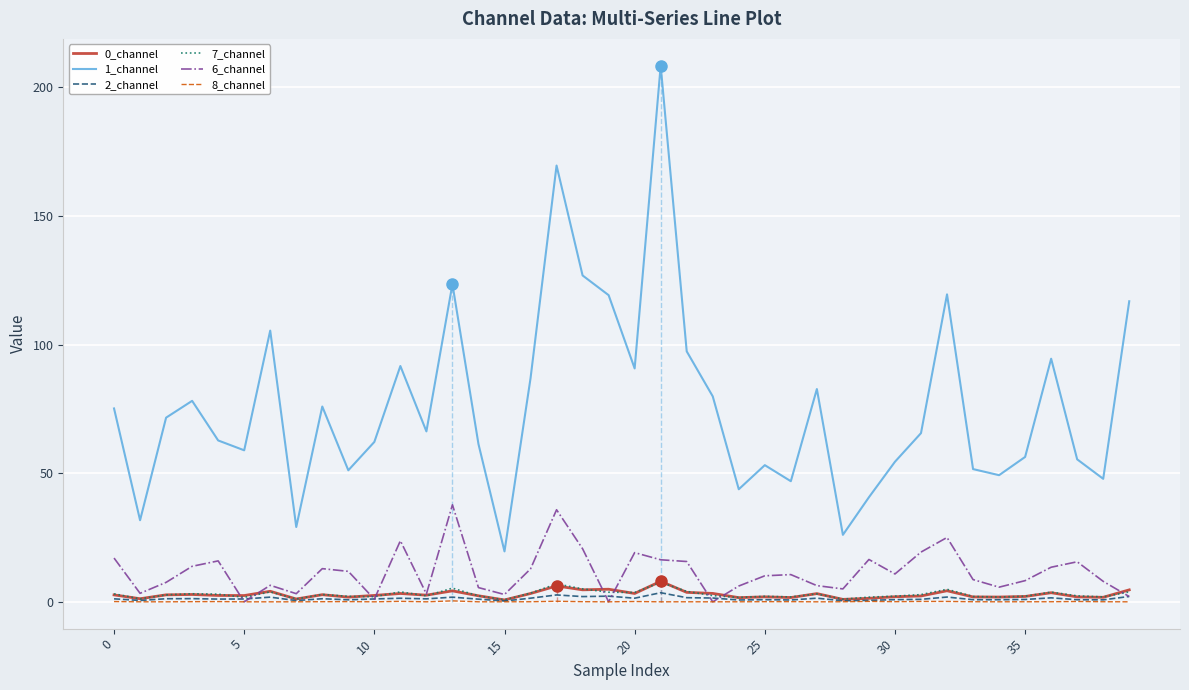

Which series has the largest total across all categories?

1_channel